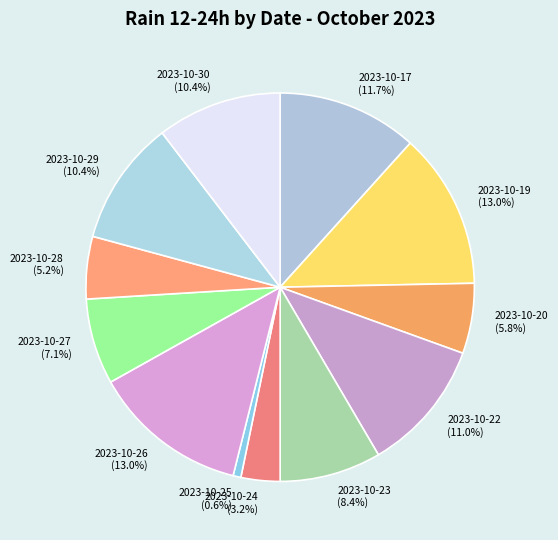

Is there a majority slice in this chart?

No